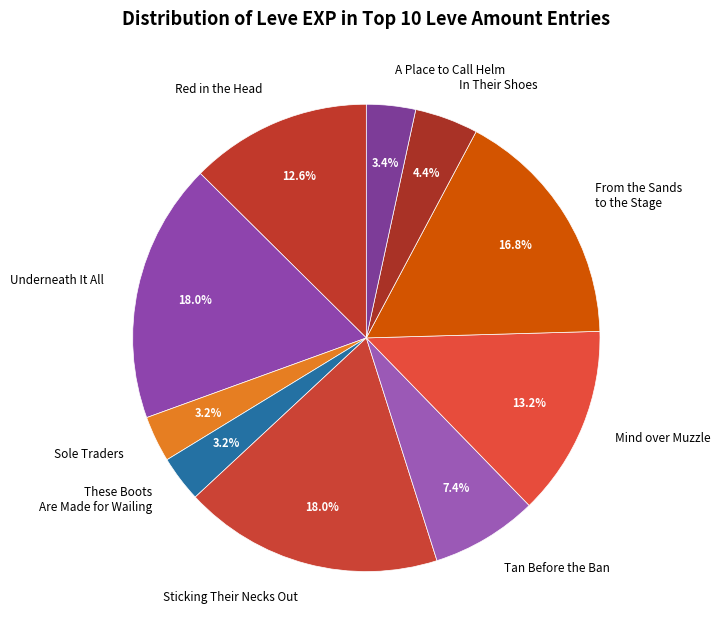

Is it true that A Place to Call Helm is 8% of the pie?

False